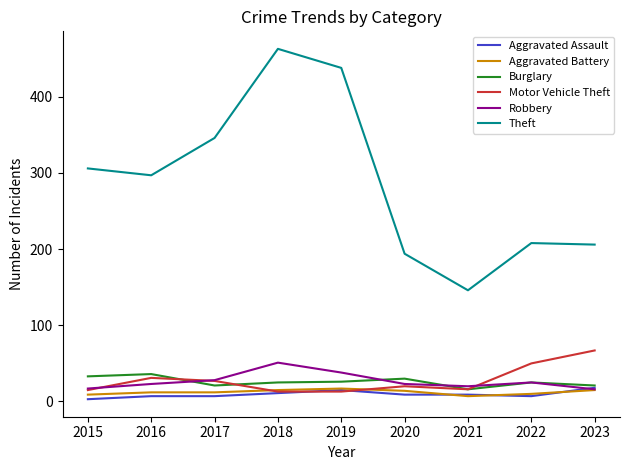

Is the value of Motor Vehicle Theft at 2023 greater than the value of Robbery at 2020?

Yes